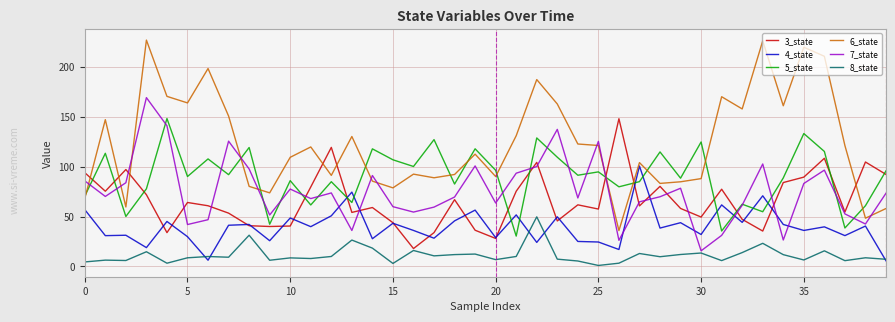

What is the maximum value for 3_state?

148.0